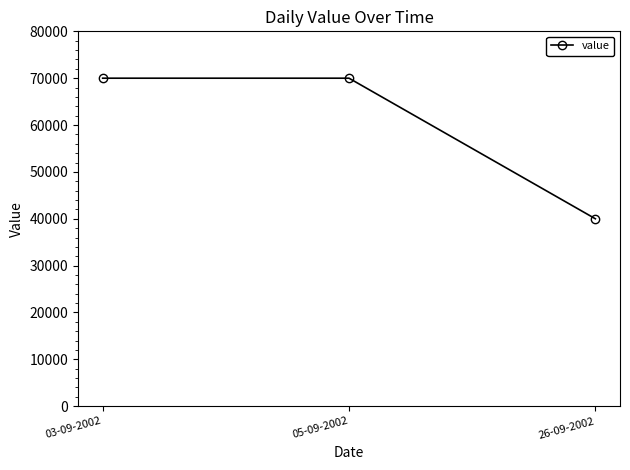

Which has a higher value, 26-09-2002 or 05-09-2002?

05-09-2002